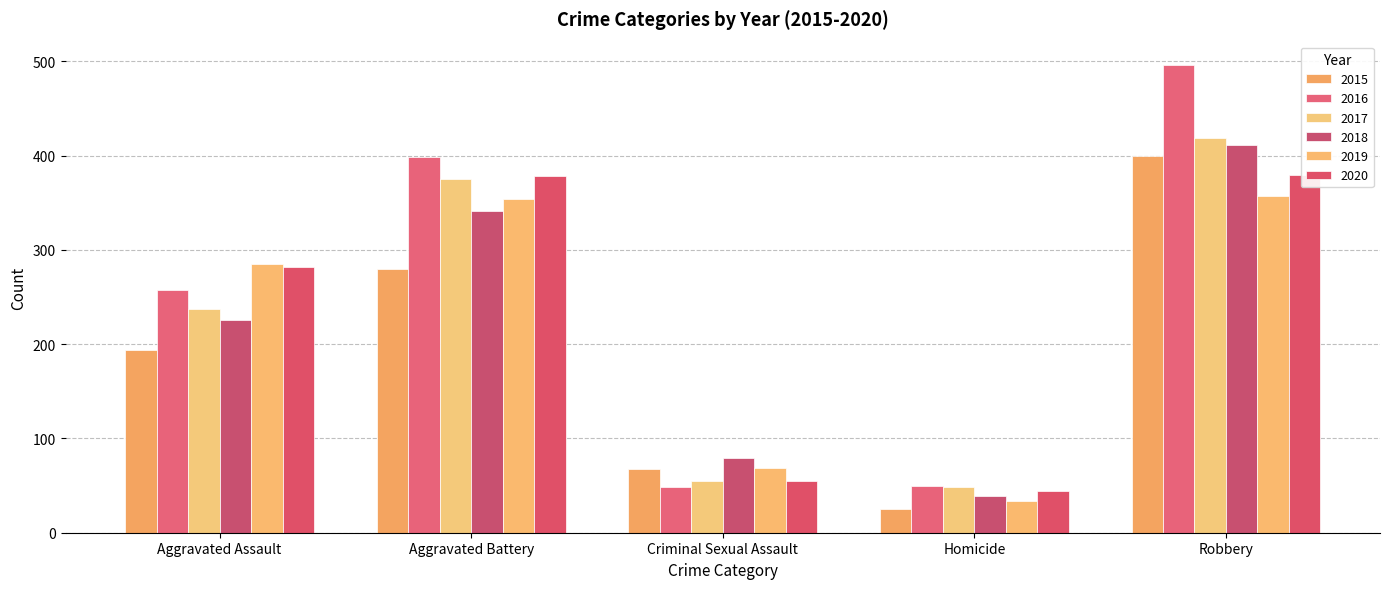

How many 2018 values are between 79 and 341?

3